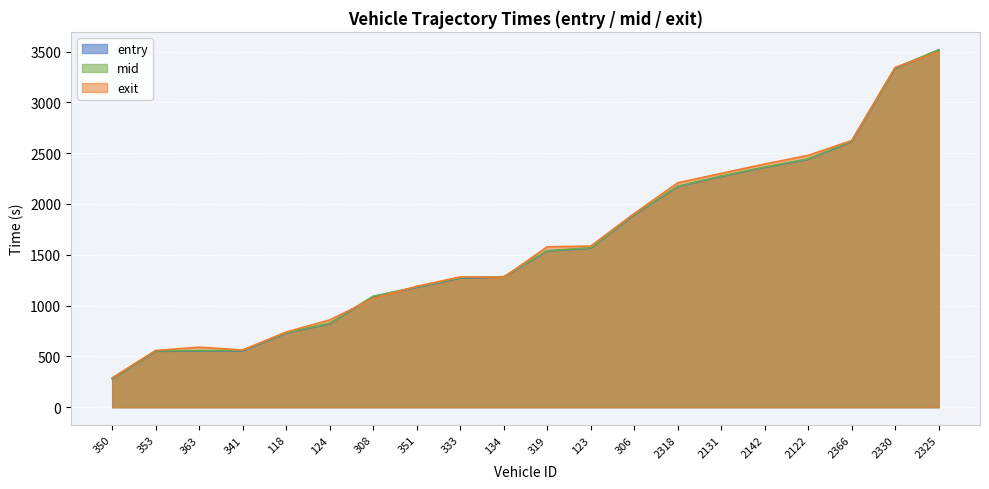

How many data points in entry are less than 1536?

10